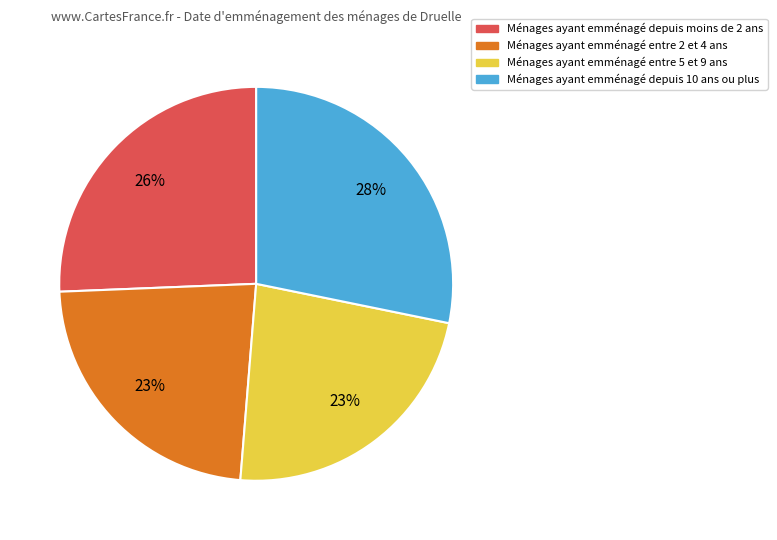

Does any single category account for the majority?

No